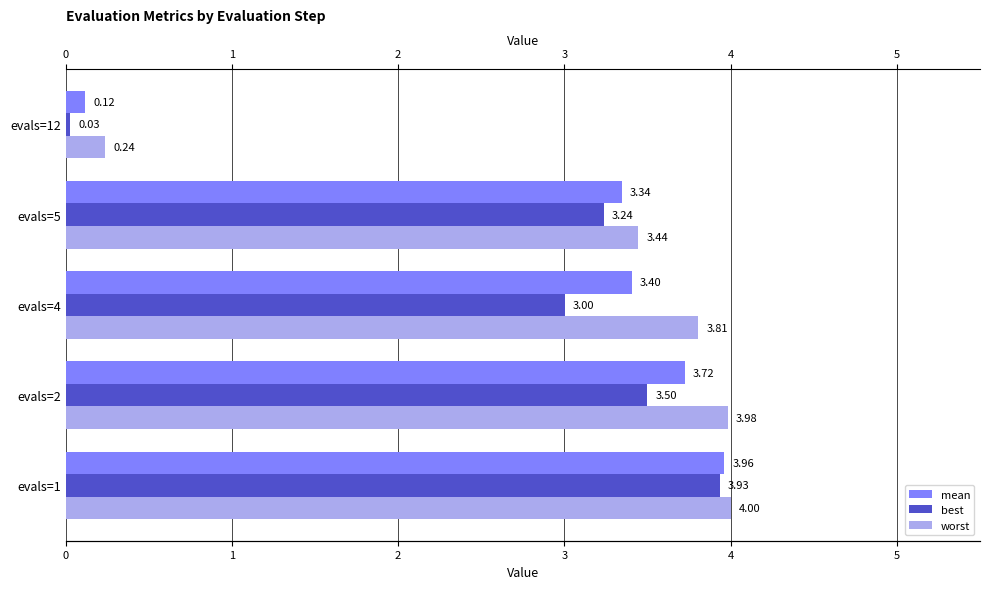

Reading left to right, transcribe all the data shown in this chart.

mean: 4.0	3.7	3.4	3.3	0.1
best: 3.9	3.5	3.0	3.2	0.0
worst: 4.0	4.0	3.8	3.4	0.2